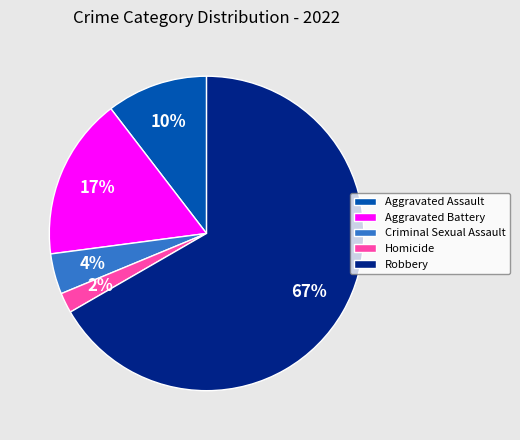

To the nearest percent, what is the combined percentage of Criminal Sexual Assault and Homicide?

6%